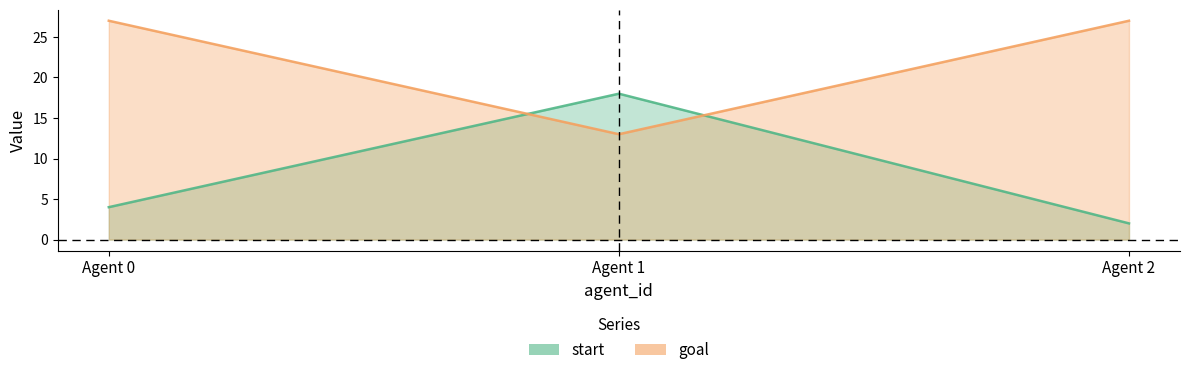

What is the sum of the goal values at Agent 2 and Agent 1?

40